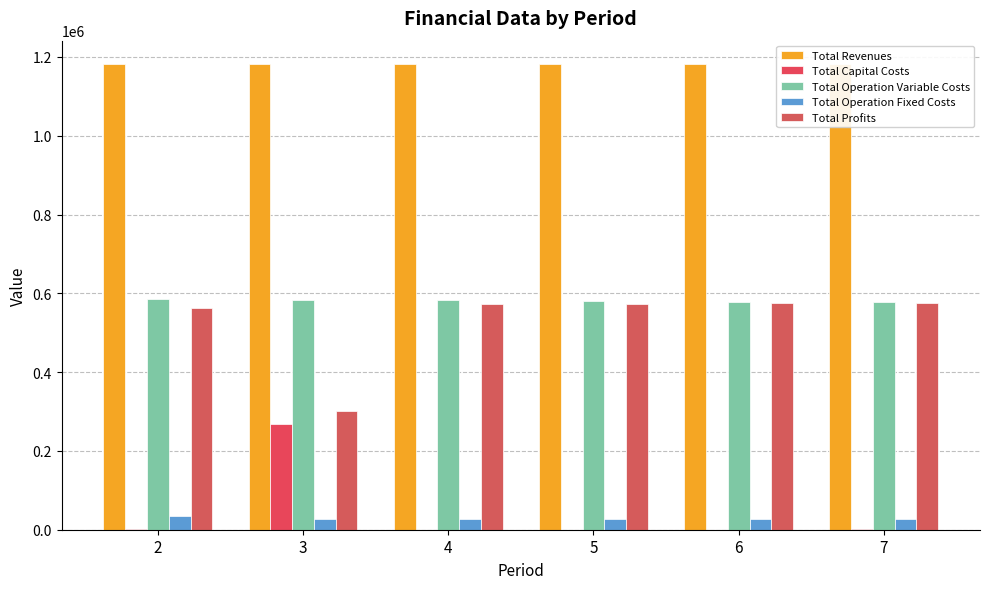

How many values in Total Capital Costs are above zero?

3